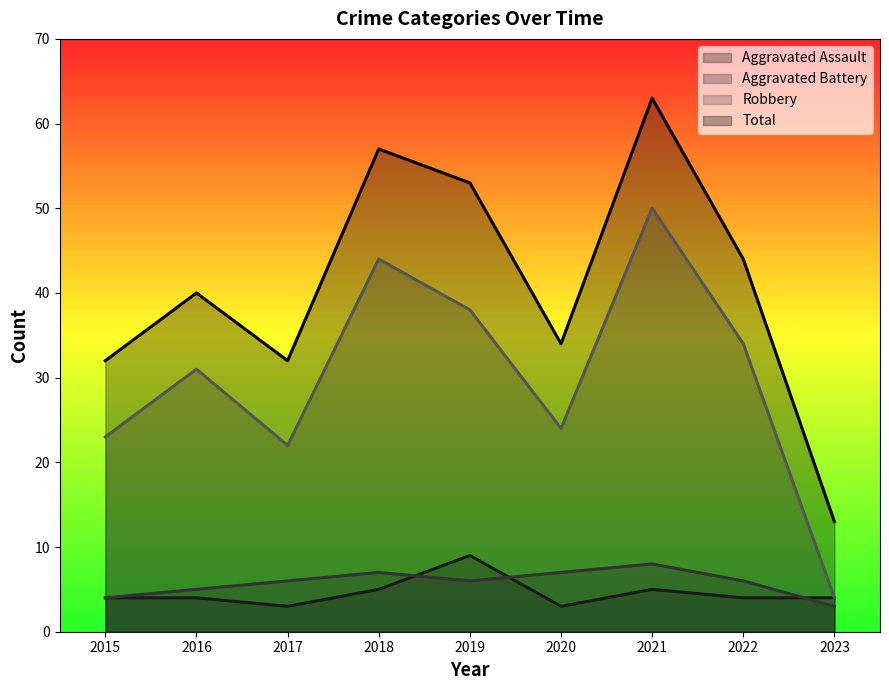

How many data points in Aggravated Assault are less than 4?

2